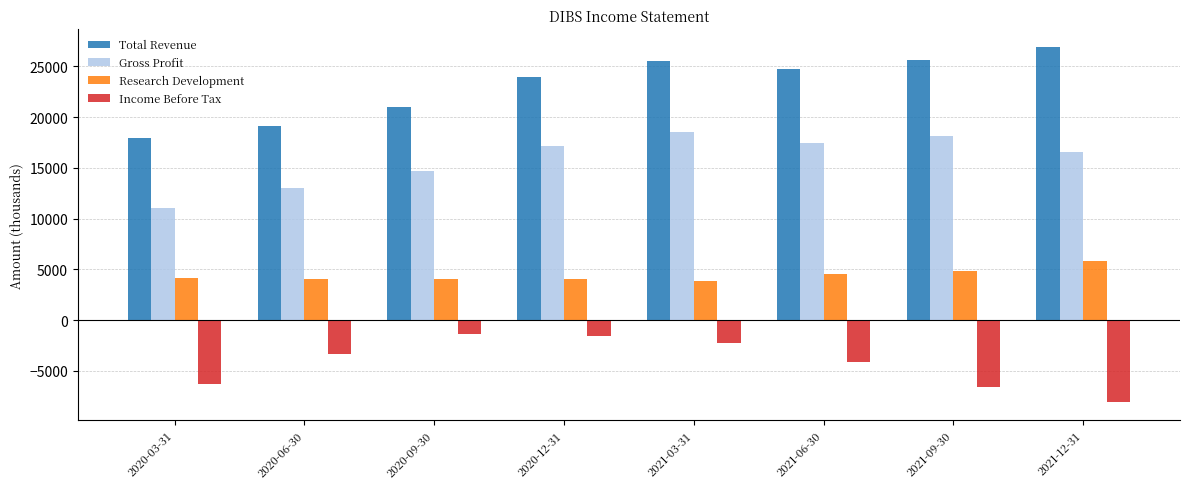

What is the maximum value for Gross Profit?

18500